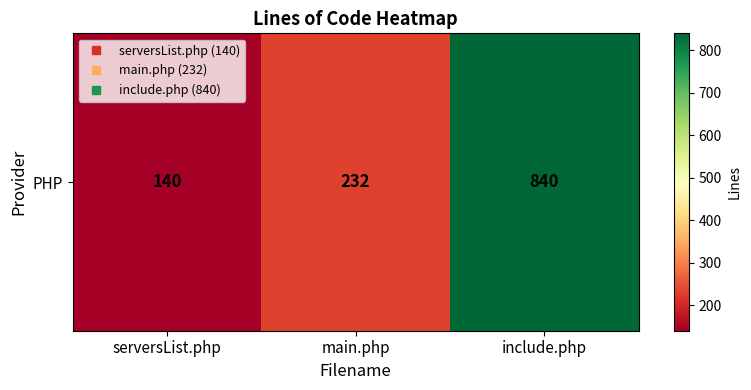

Is it true that the value at main.php is 51?

False